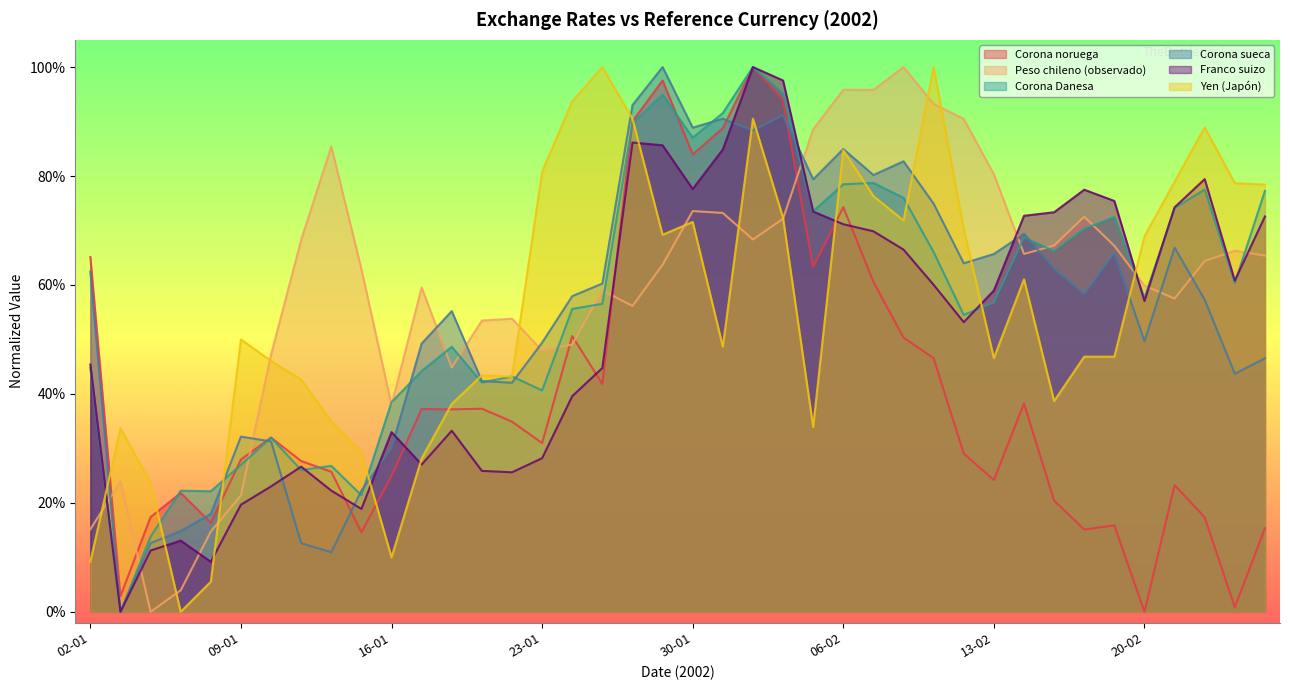

What is the maximum value shown in the chart?

1.0